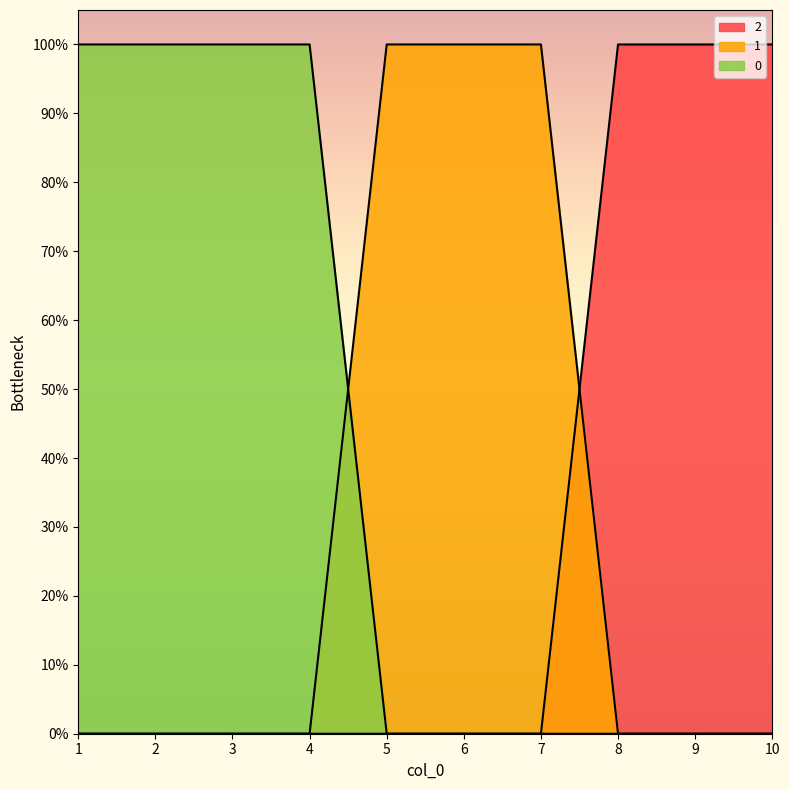

Reading left to right, transcribe all the data shown in this chart.

0: 1=1	2=1	3=1	4=1	5=0	6=0	7=0	8=0	9=0	10=0
1: 1=0	2=0	3=0	4=0	5=1	6=1	7=1	8=0	9=0	10=0
2: 1=0	2=0	3=0	4=0	5=0	6=0	7=0	8=1	9=1	10=1